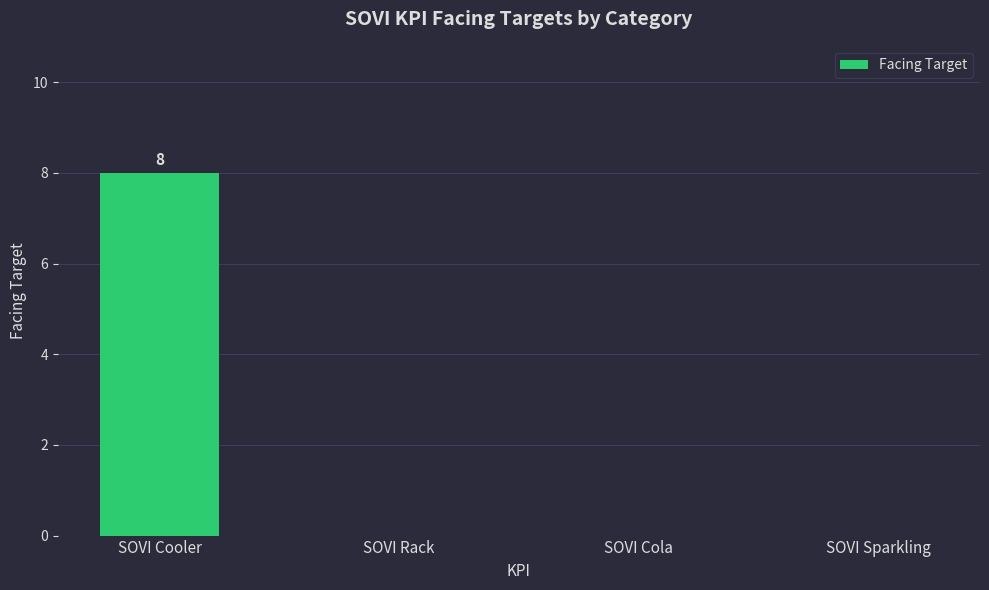

The value at SOVI Sparkling is 0. True or false?

True